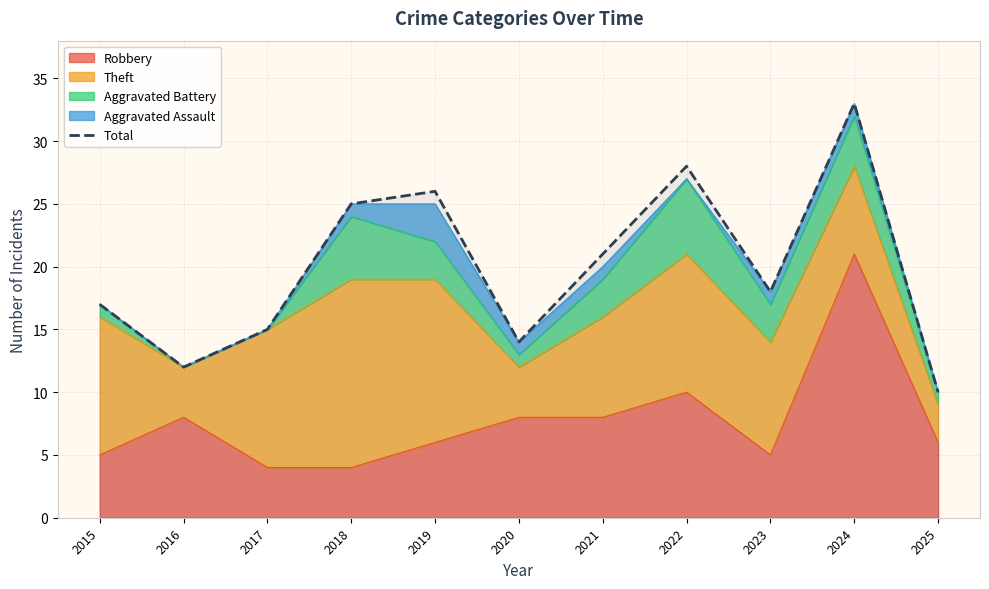

Read the value at 2015, to the nearest 5.

15